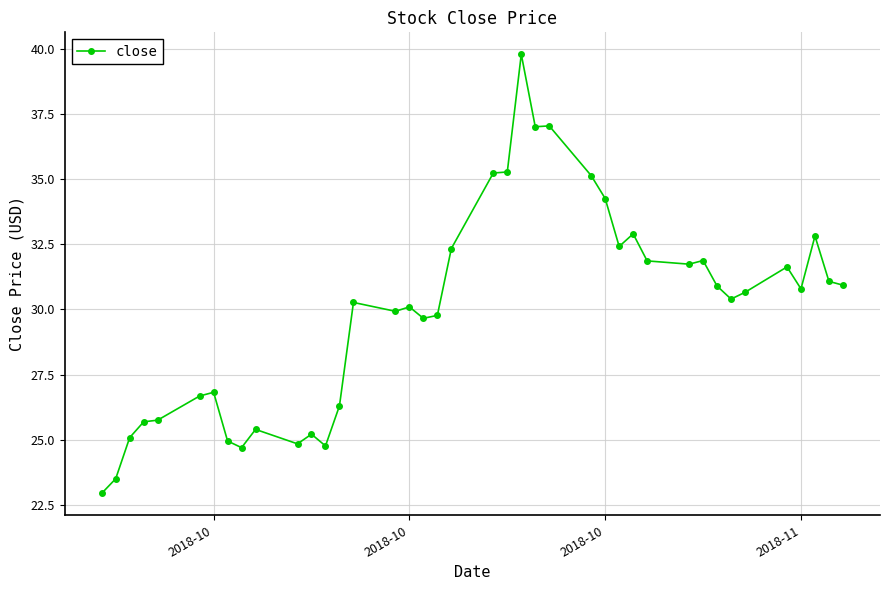

True or false: the data has more than 2 interior local peaks.

True